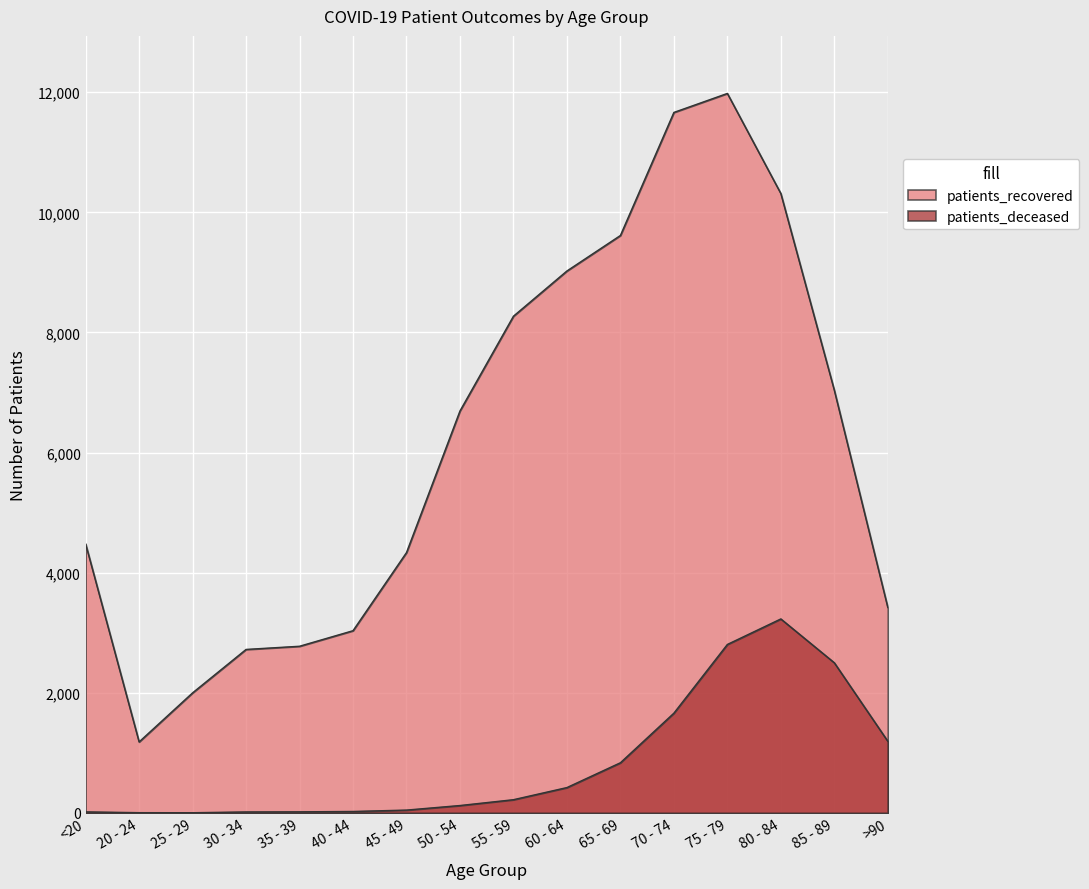

Reading left to right, list all the values displayed in this chart.

patients_recovered: 4479	1182	1999	2722	2775	3034	4335	6693	8271	9024	9615	11664	11980	10313	7037	3420
patients_deceased: 17	4	3	16	18	24	47	123	220	422	835	1661	2805	3230	2500	1193